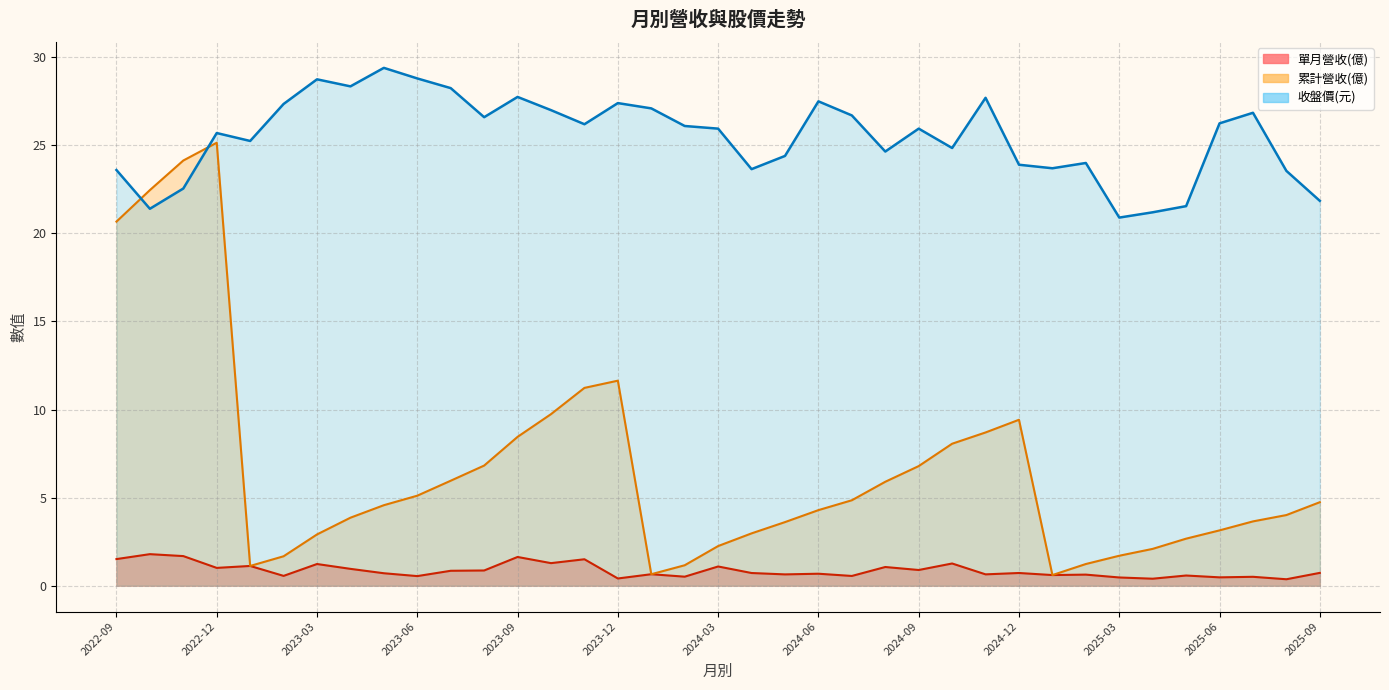

Which series has the largest total across all categories?

收盤價(元)